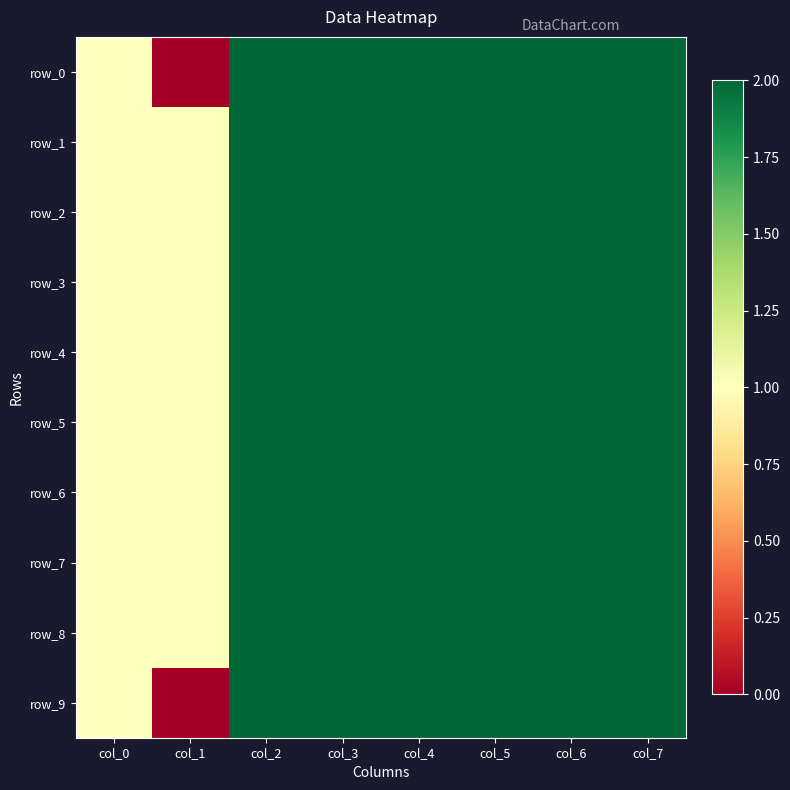

What is the sum of the row_4 values at col_6 and col_4?

4